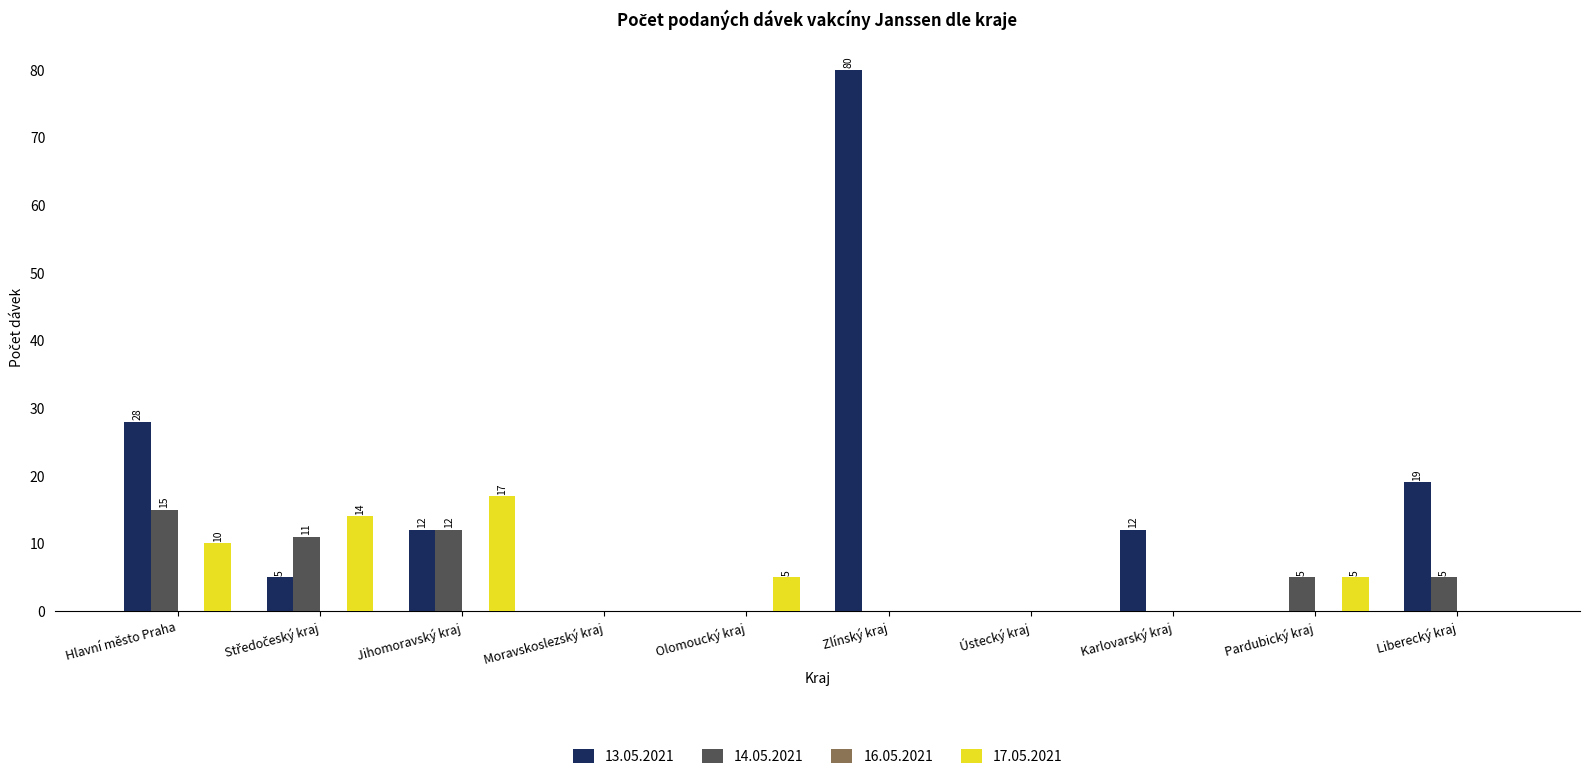

Is it true that 14.05.2021 equals 0 at Ústecký kraj?

True